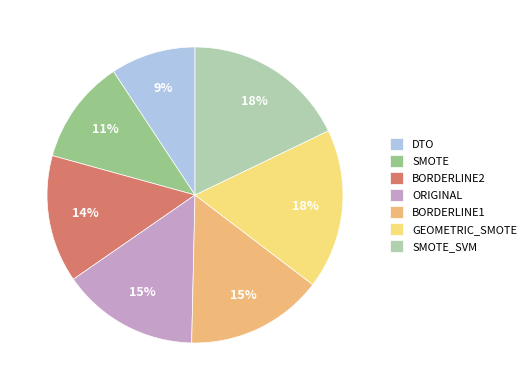

Combined, what portion of the pie is SMOTE_SVM and GEOMETRIC_SMOTE?

35.4%